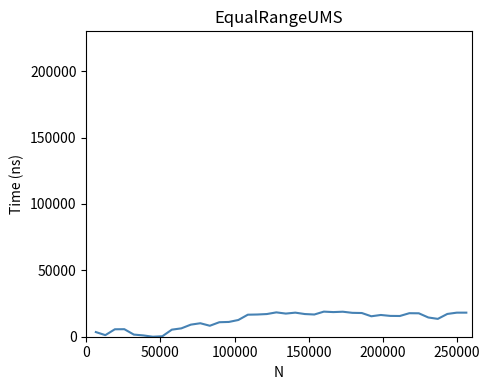

What is the maximum value shown in the chart?

18900